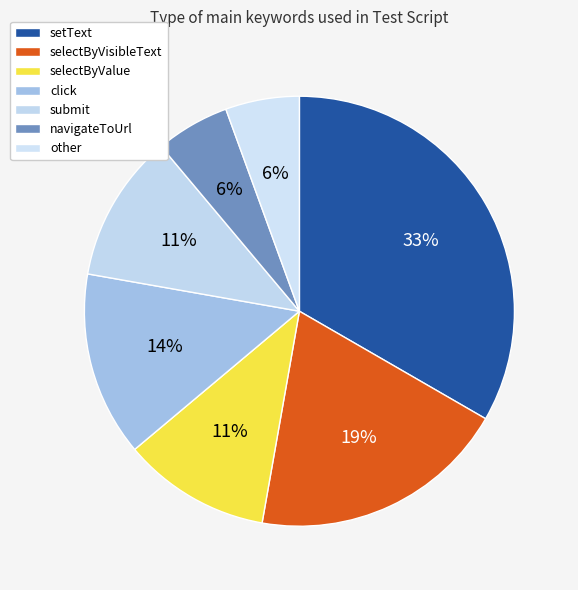

To the nearest percent, what is the difference between the selectByVisibleText and selectByValue slice percentages?

8%